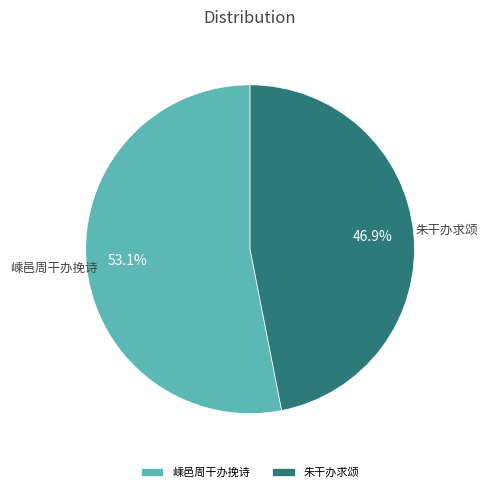

Between 朱干办求颂 and 嵊邑周干办挽诗, which is larger?

嵊邑周干办挽诗